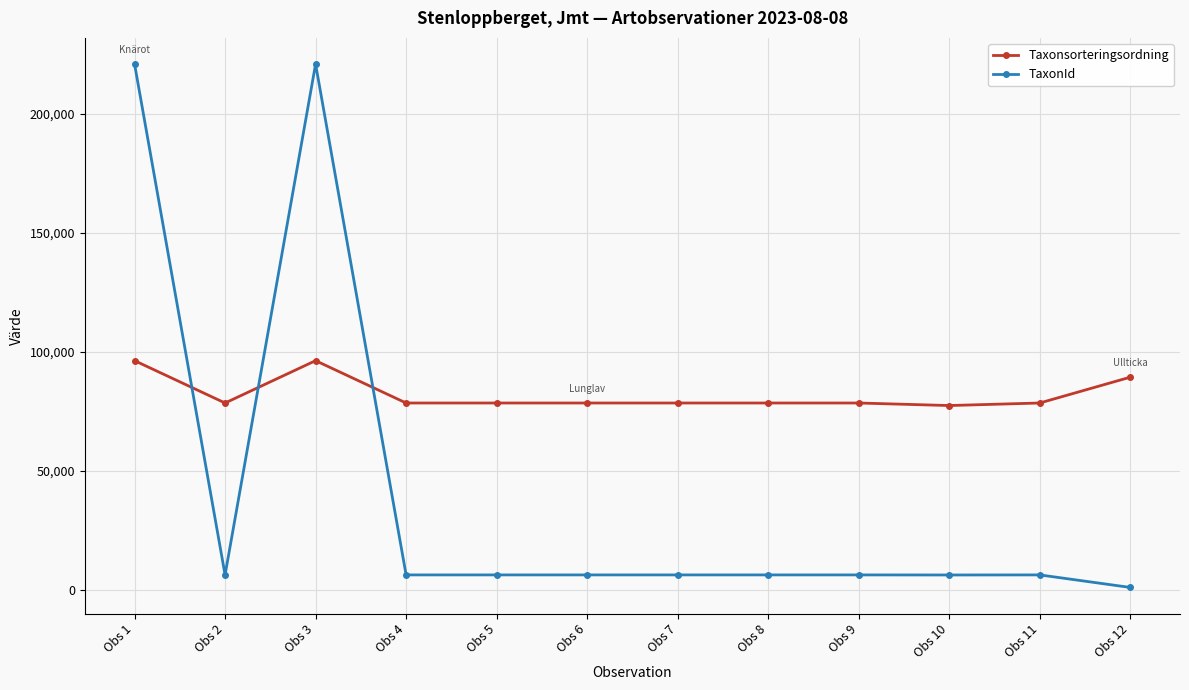

Which series has the largest total across all categories?

Taxonsorteringsordning